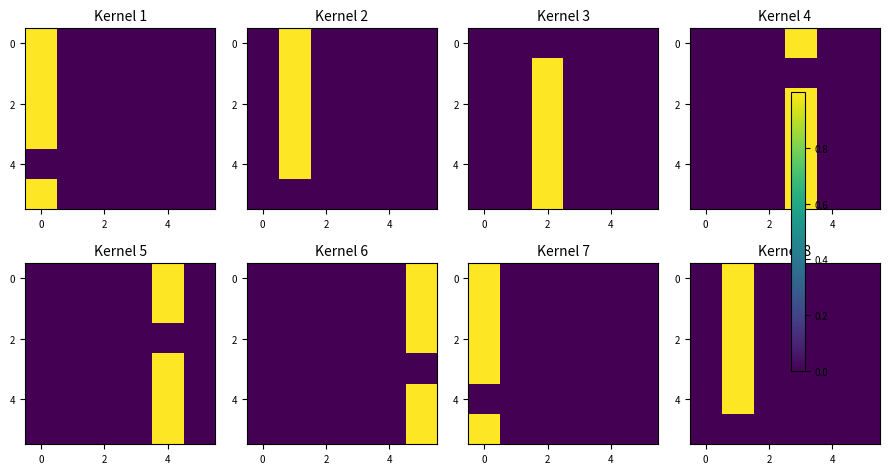

Which series has the largest total across all categories?

2